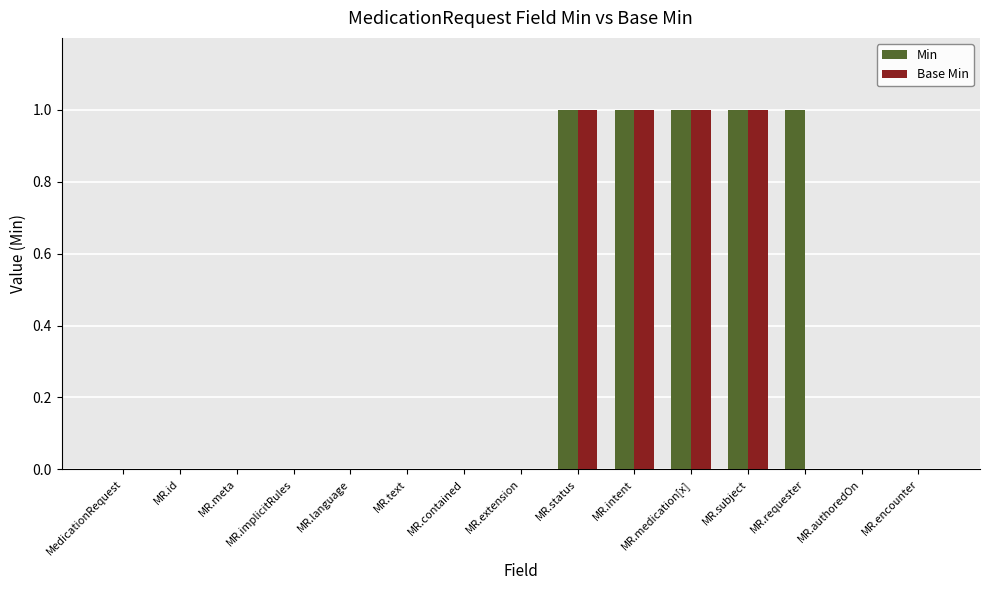

Which series has the largest total across all categories?

Min